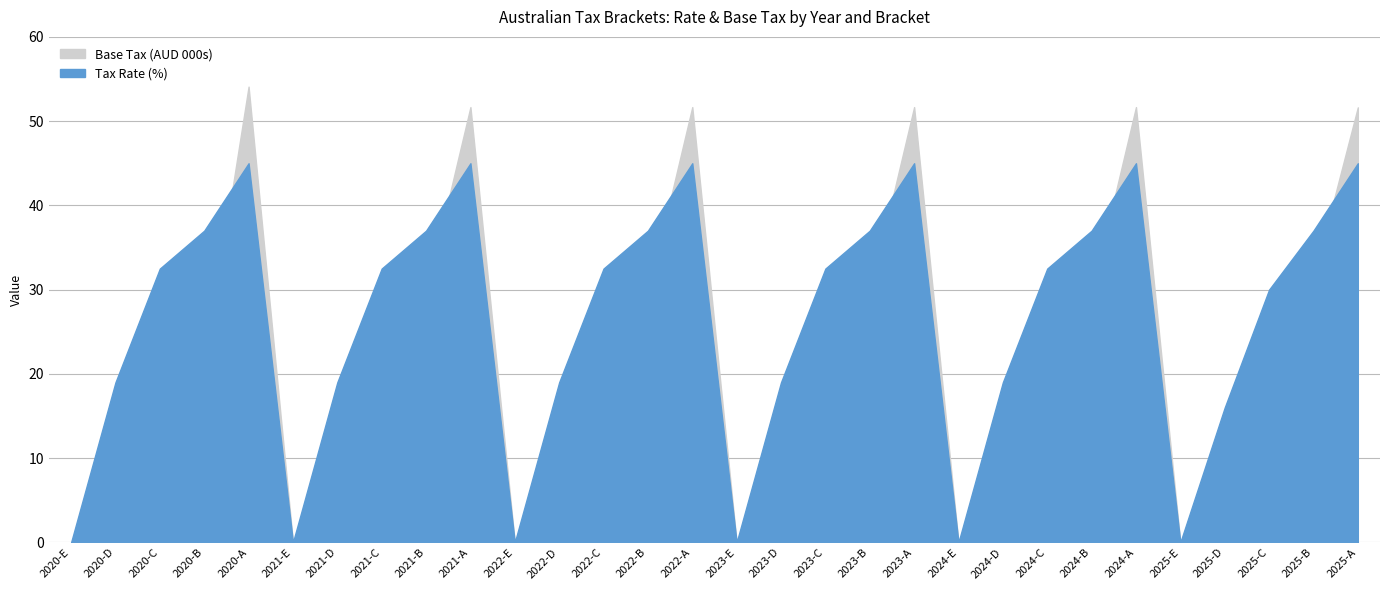

What is the value of the Tax Rate (%) point at the 20th from the left?

45.0